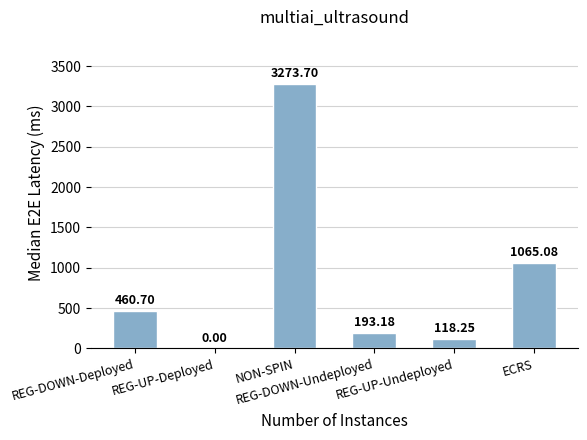

Rank the categories by value from lowest to highest.

REG-UP-Deployed, REG-UP-Undeployed, REG-DOWN-Undeployed, REG-DOWN-Deployed, ECRS, NON-SPIN